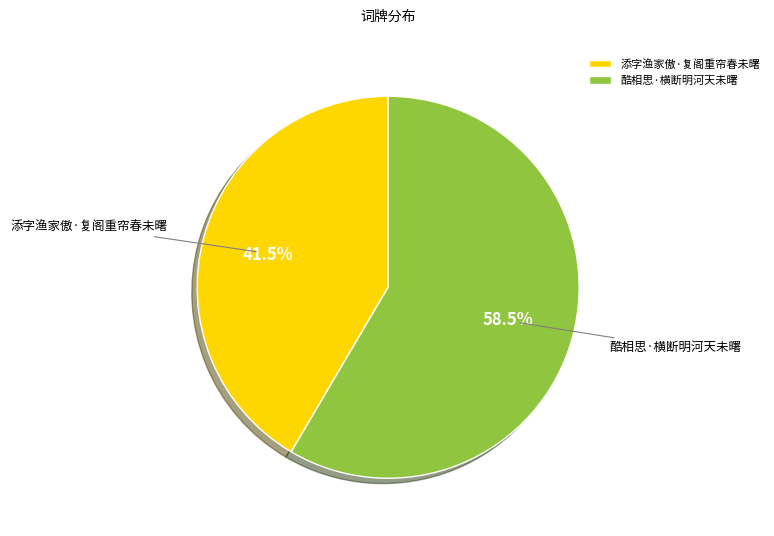

Which category accounts for the majority?

酷相思·横断明河天未曙